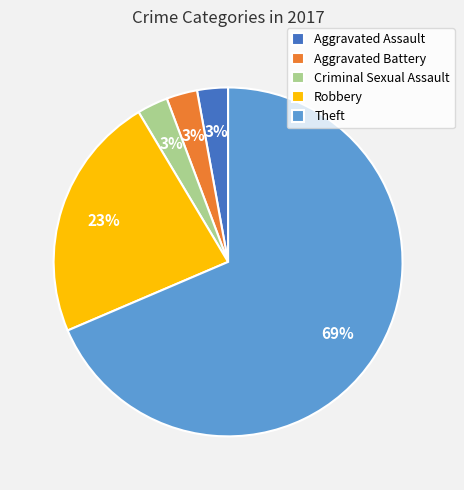

Which slice is the largest?

Theft